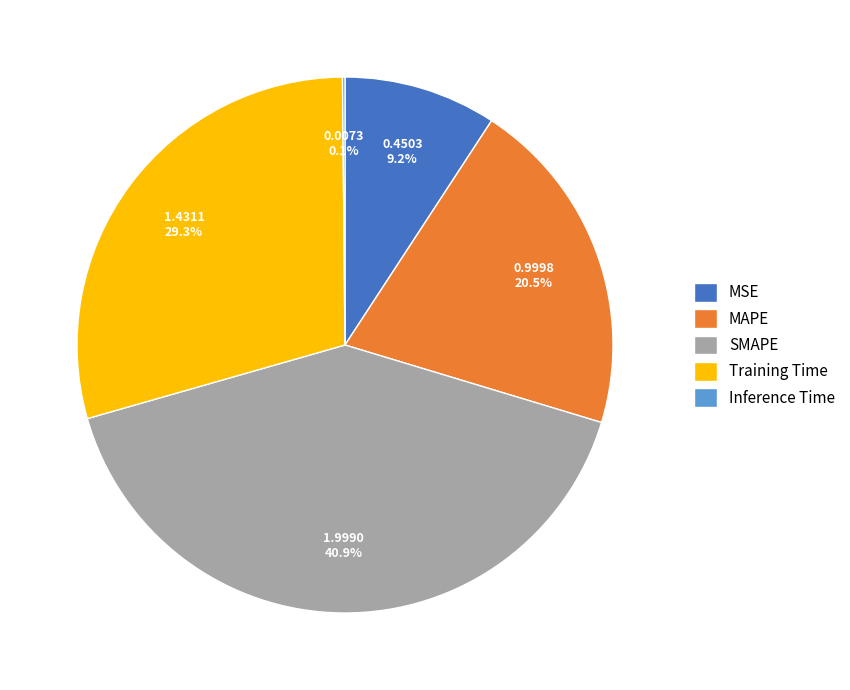

True or false: MAPE accounts for 27% of the total.

False